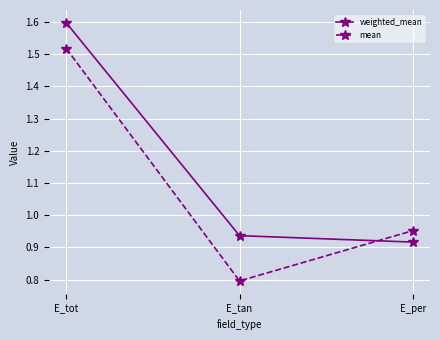

What is the value of the weighted_mean point at the 1st from the left?

1.6